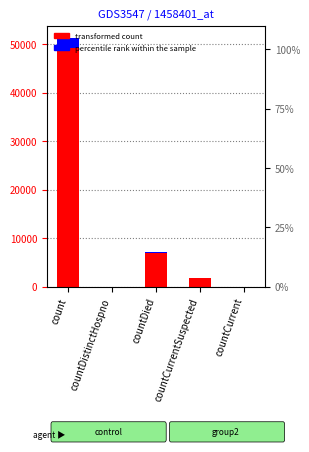

Between countCurrent and count, which is larger?

count